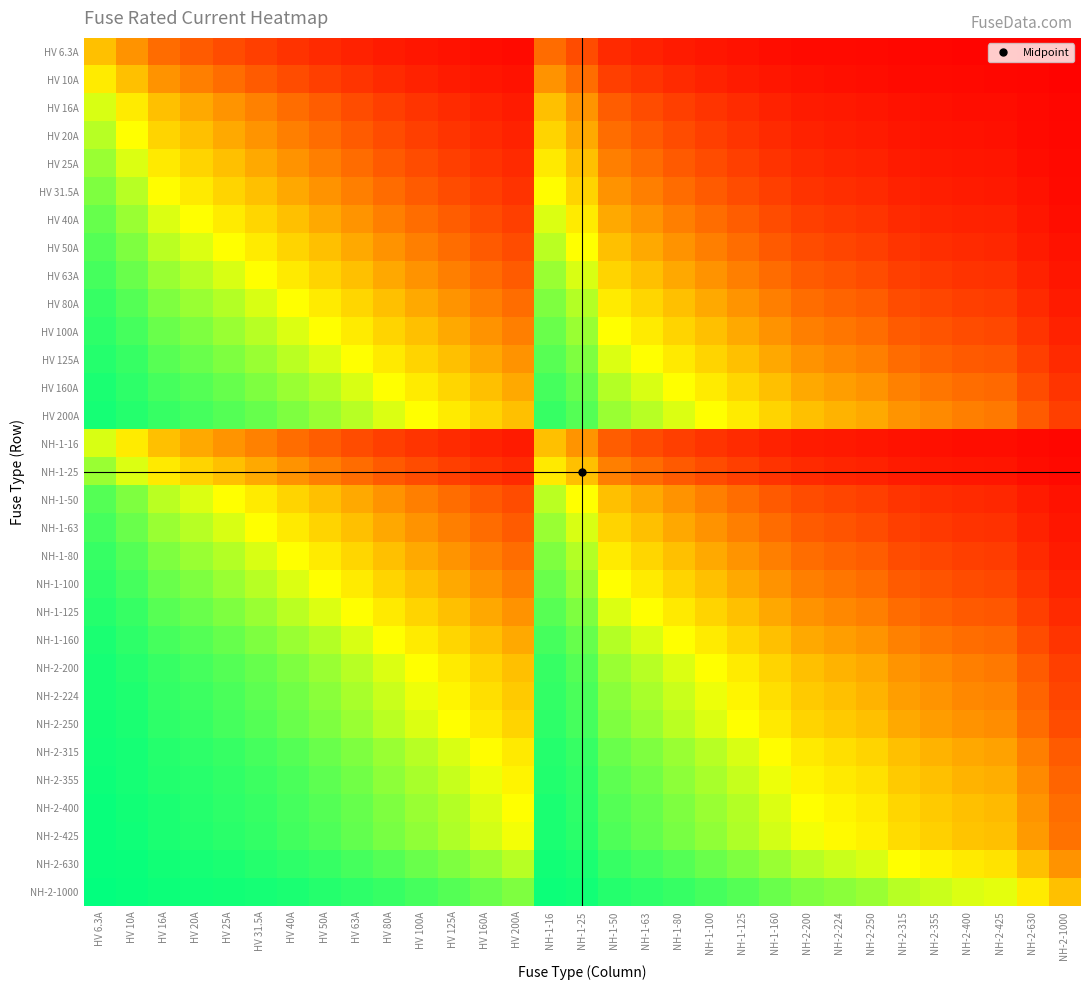

How many distinct data groups are displayed?

31